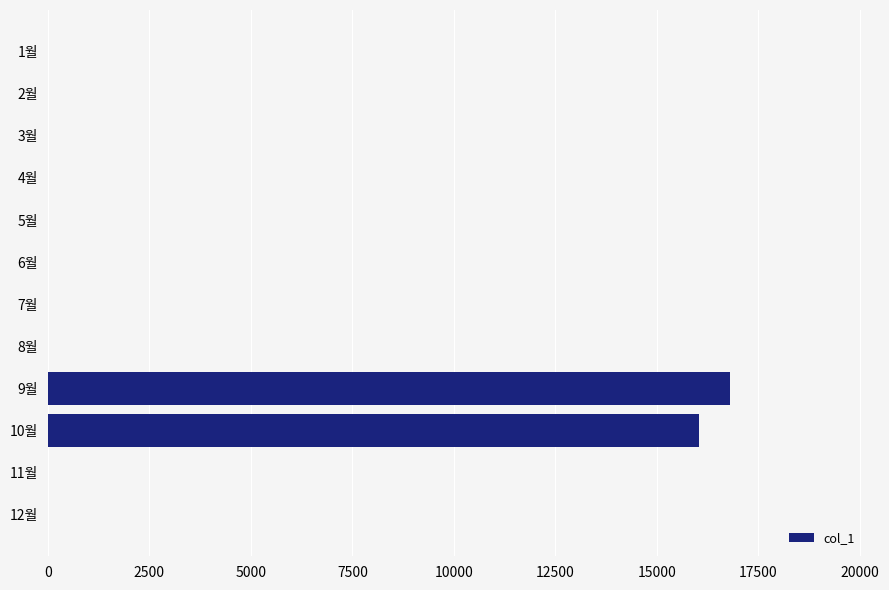

What is the sum of all values?

32830